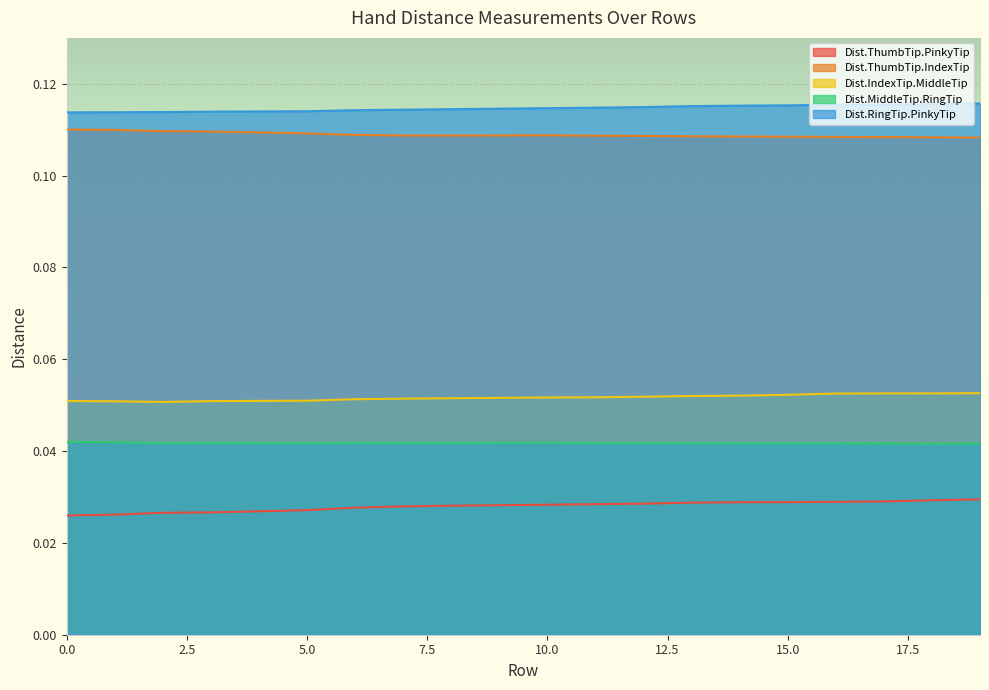

How many Dist.RingTip.PinkyTip values are between 0 and 1?

20